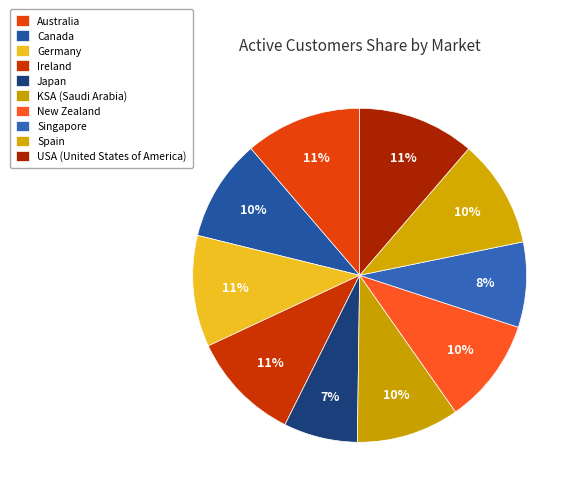

Is the sum of Singapore and Japan greater than half?

No